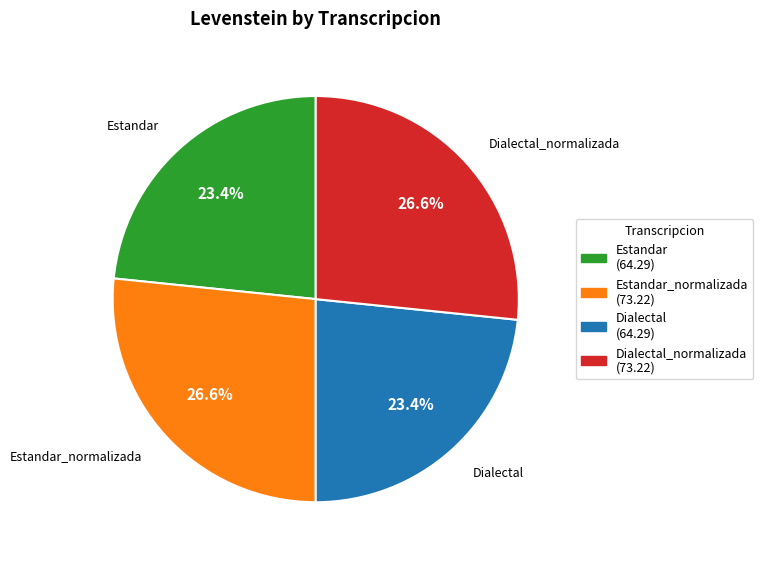

Is there a majority slice in this chart?

No